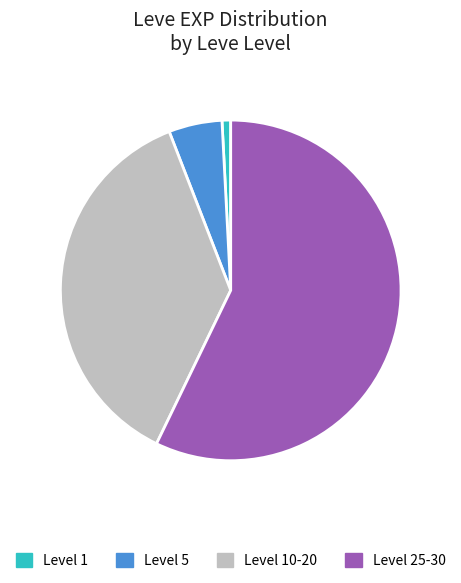

How many segments does this pie chart have?

4